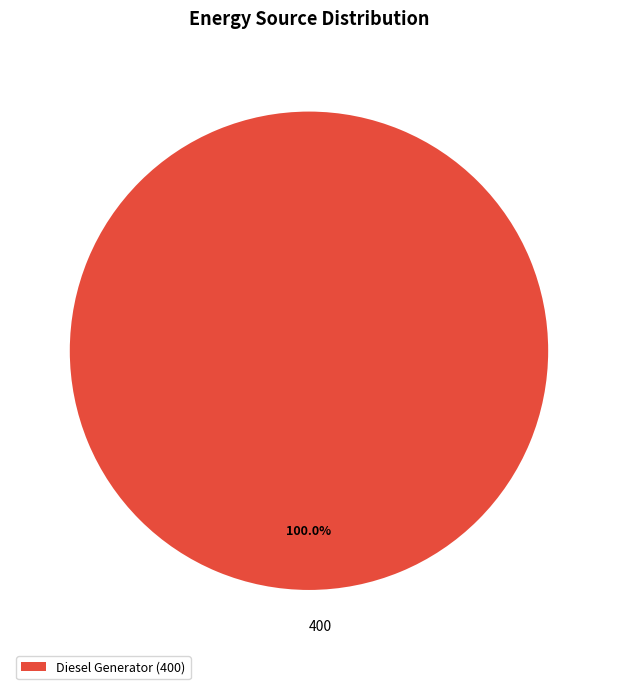

Does any single category account for the majority?

Yes